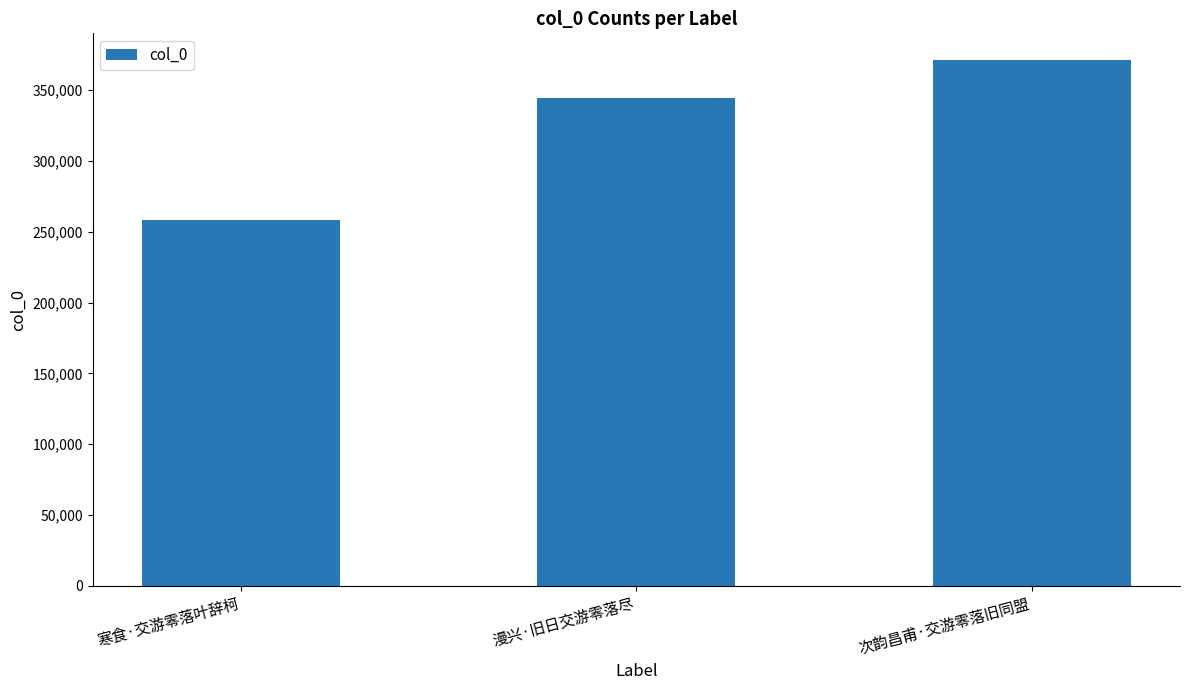

What is the label of the 1st bar from the left?

寒食·交游零落叶辞柯